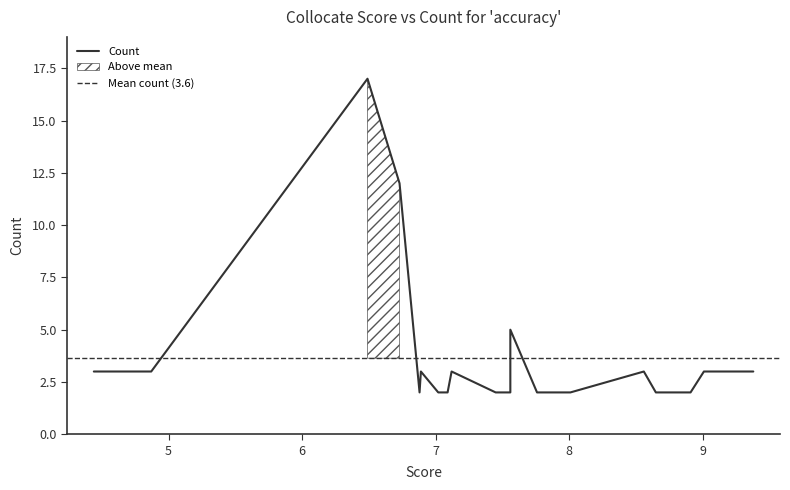

Does the chart display data point markers on the line(s)?

No